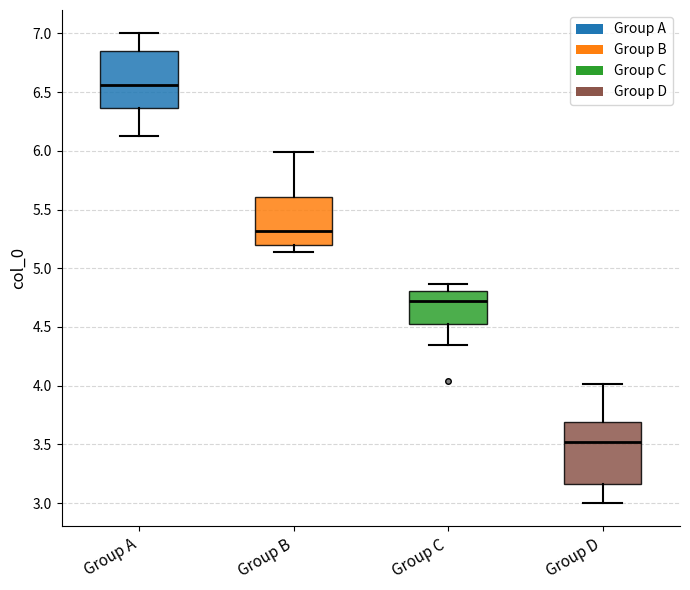

Reading left to right, transcribe this box plot: for each box, give where its median line is, the range the box spans, and where its two whiskers end, as read against the y-axis. The values are not printed on the chart, so give them approximately, as read against the axis.

Group A: median 6.55, box 6.35 to 6.85, whiskers 6.15 to 7.00
Group B: median 5.30, box 5.20 to 5.60, whiskers 5.15 to 6.00
Group C: median 4.70, box 4.55 to 4.80, whiskers 4.35 to 4.85
Group D: median 3.50, box 3.15 to 3.70, whiskers 3.00 to 4.00